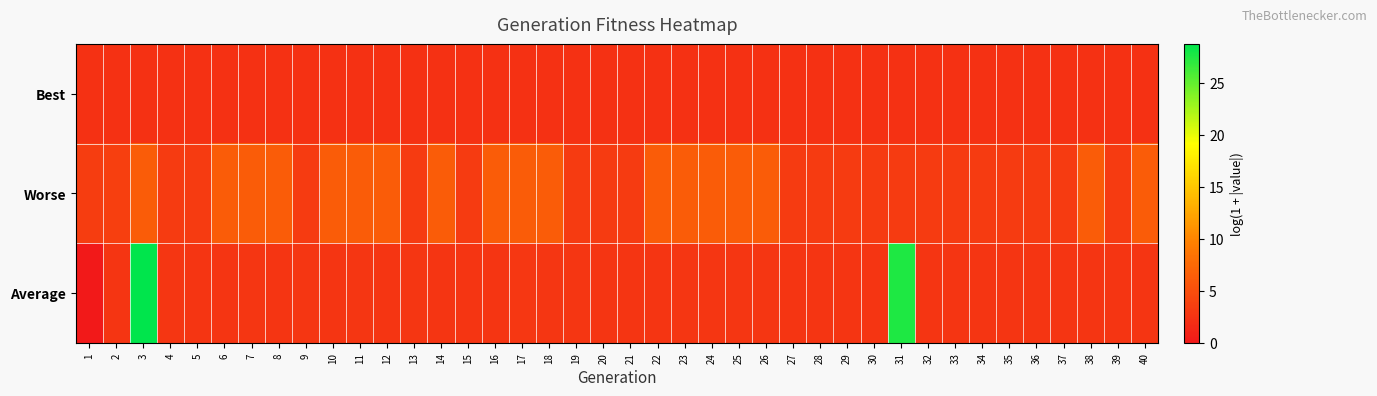

Between 21 and 15, which is larger?

21